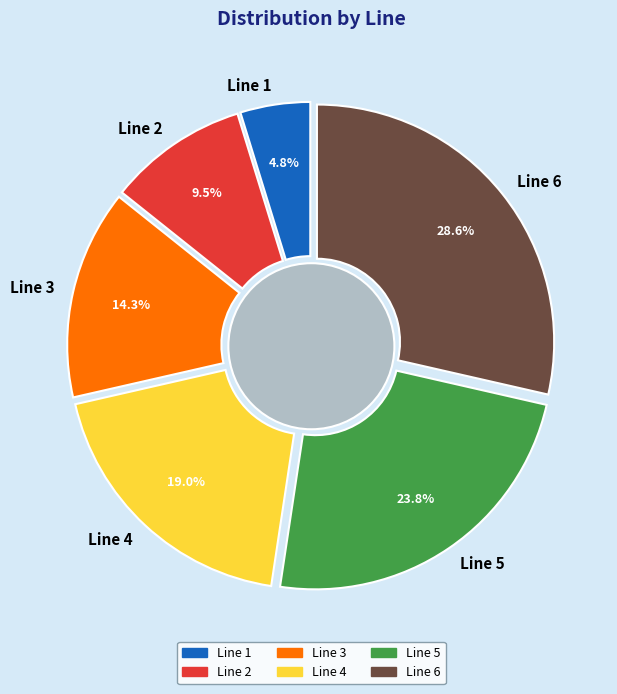

How much of the chart is everything except Line 2?

90.5%